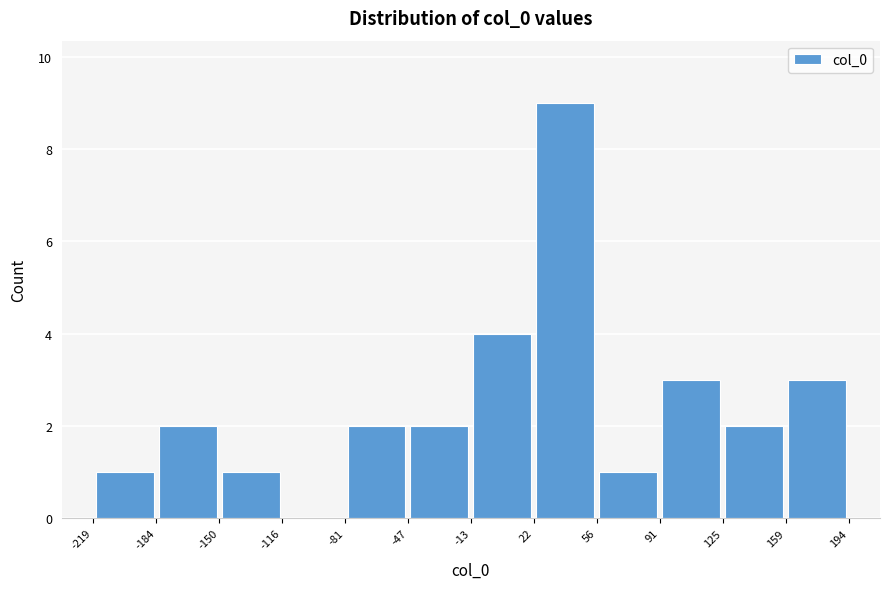

Over which range of the x-axis is the bar tallest?

22 to 56